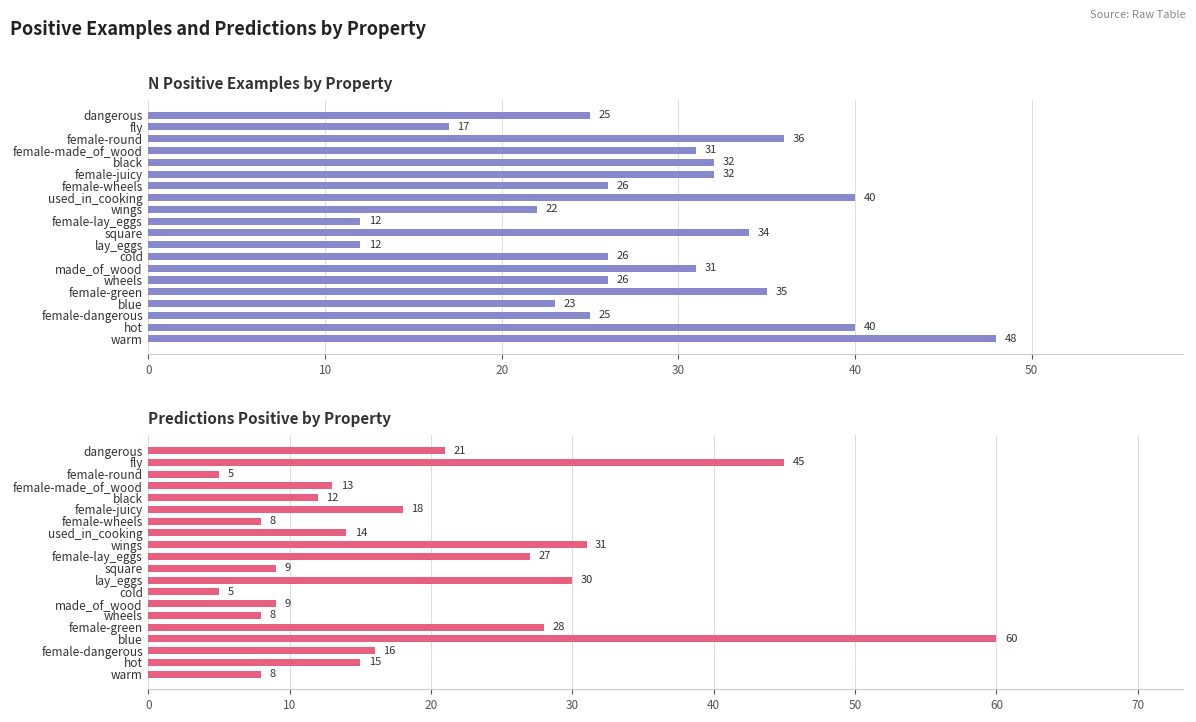

How many values in the predictions_pos series are below 15?

10